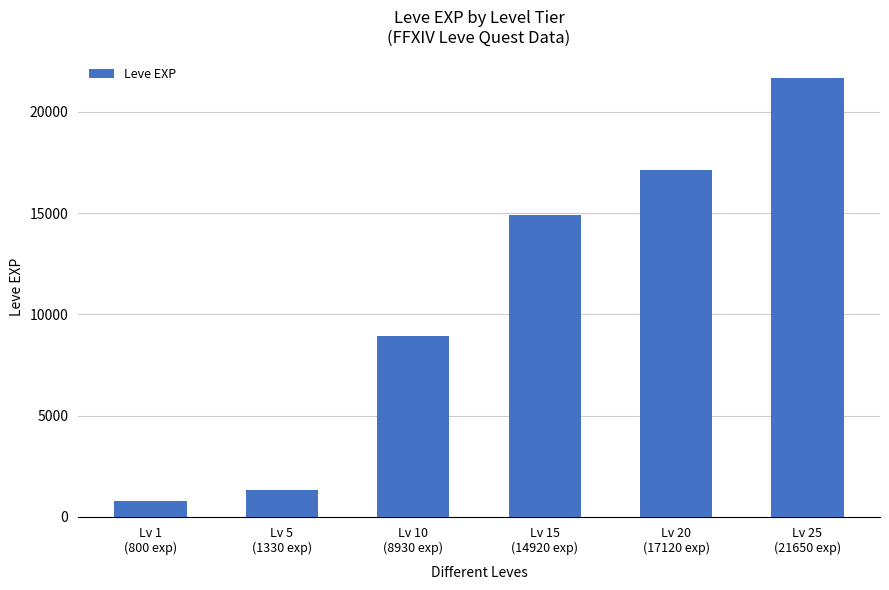

Where is the data nearest to the value 11225?

Lv 10
(8930 exp)